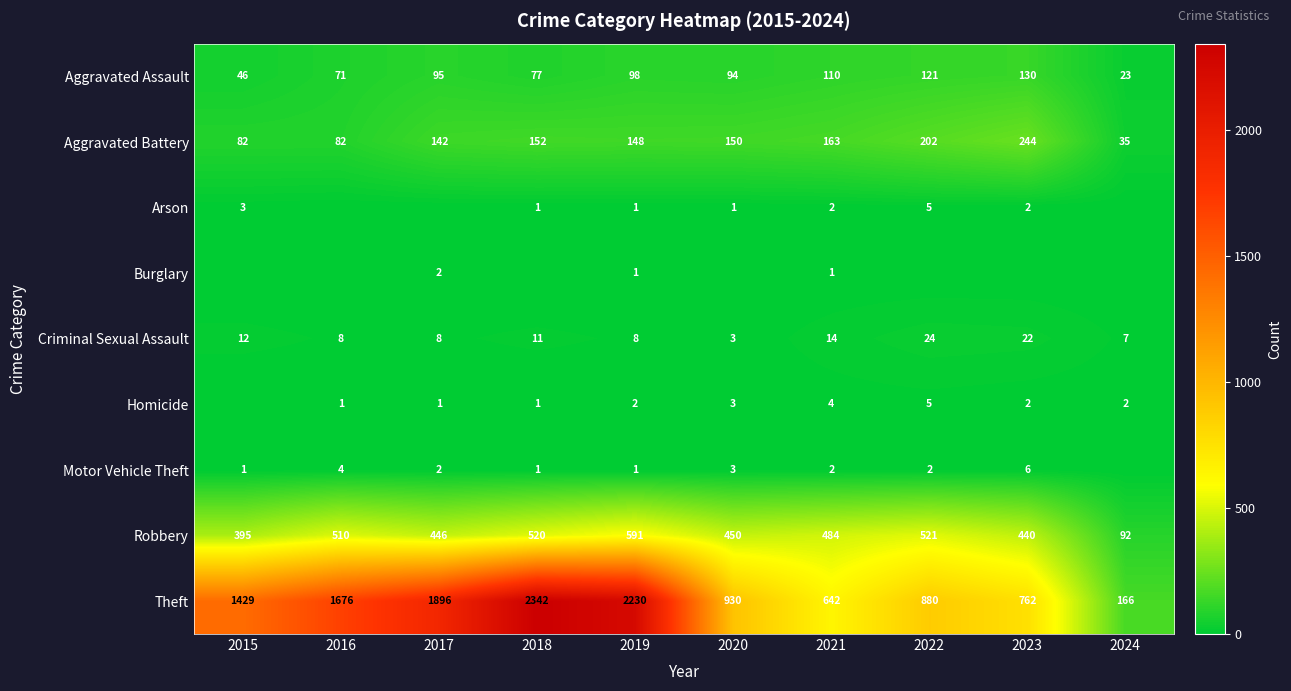

What is the difference between the Robbery values at 2020 and 2024?

358